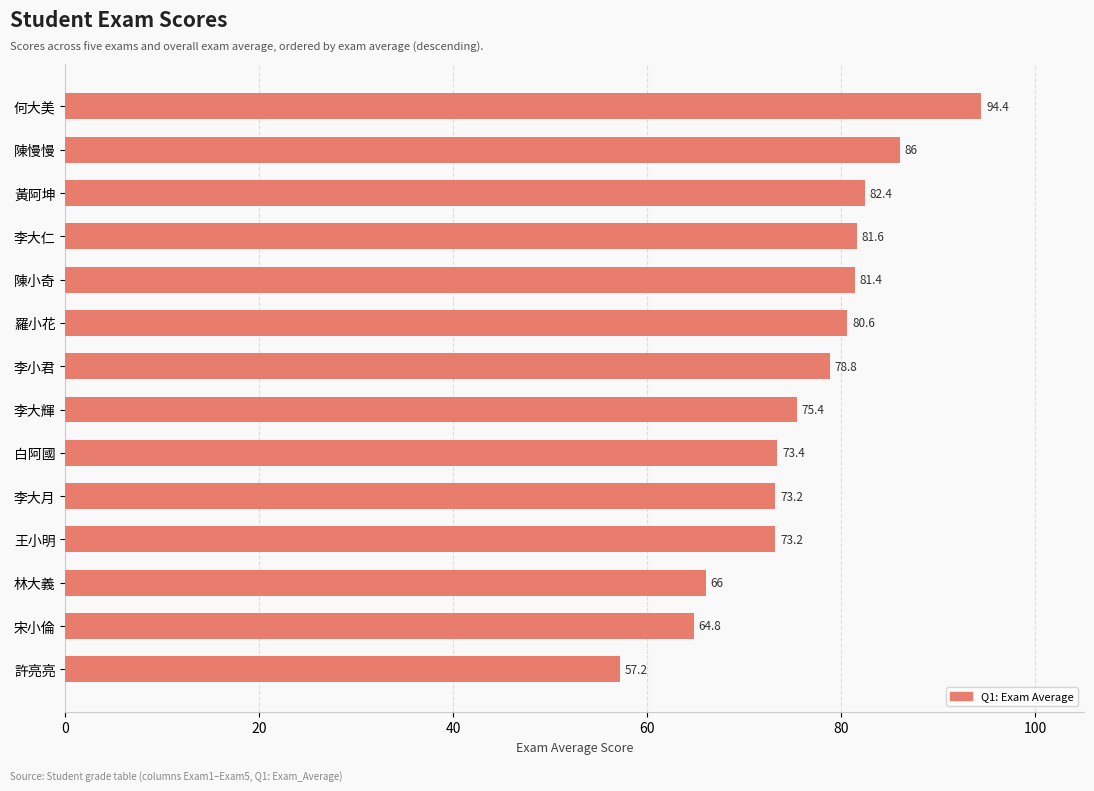

Does the chart contain stacked bars?

No